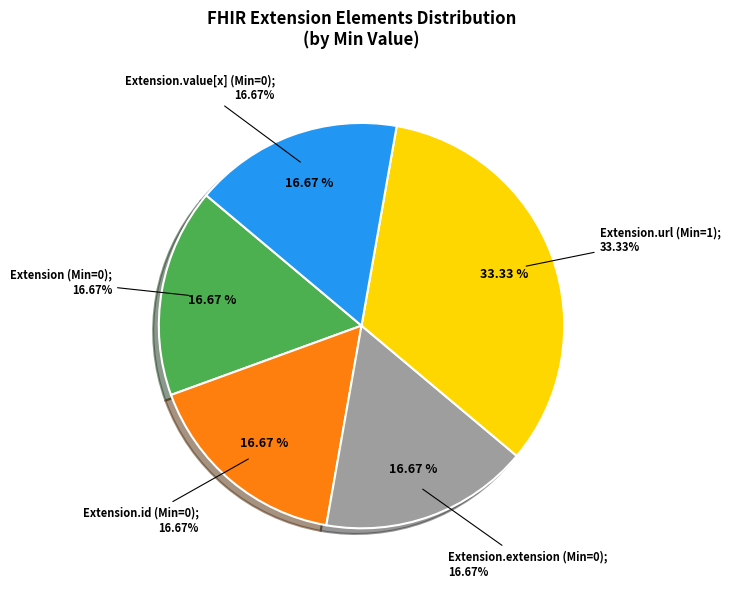

What is the change in value from Extension.id to Extension.url?

+1